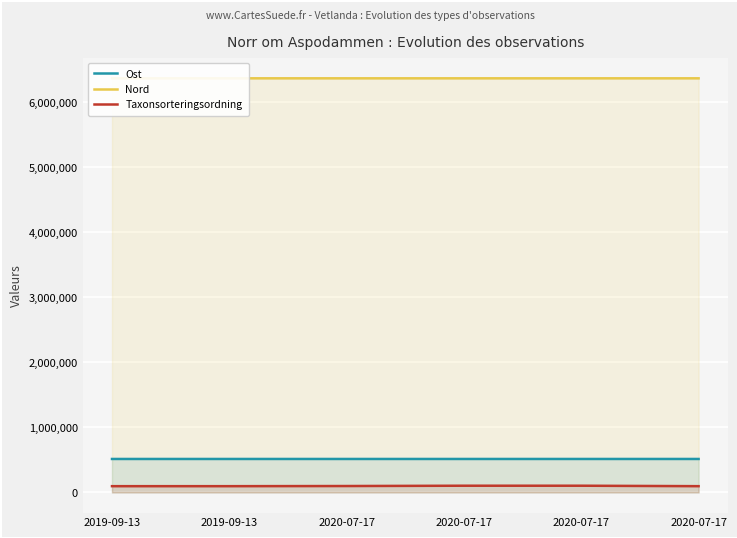

Read the Ost value at 2020-07-17.

514486.8